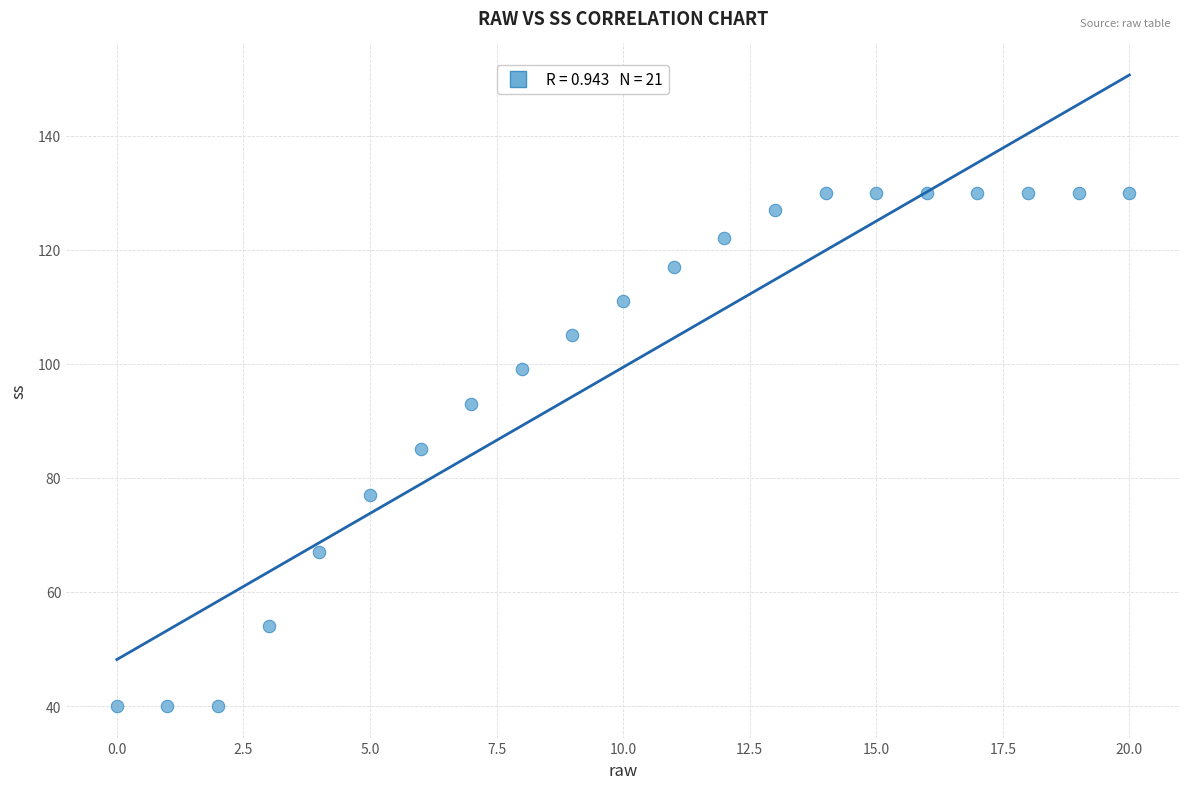

What is the range of Y values (max minus min)?

90